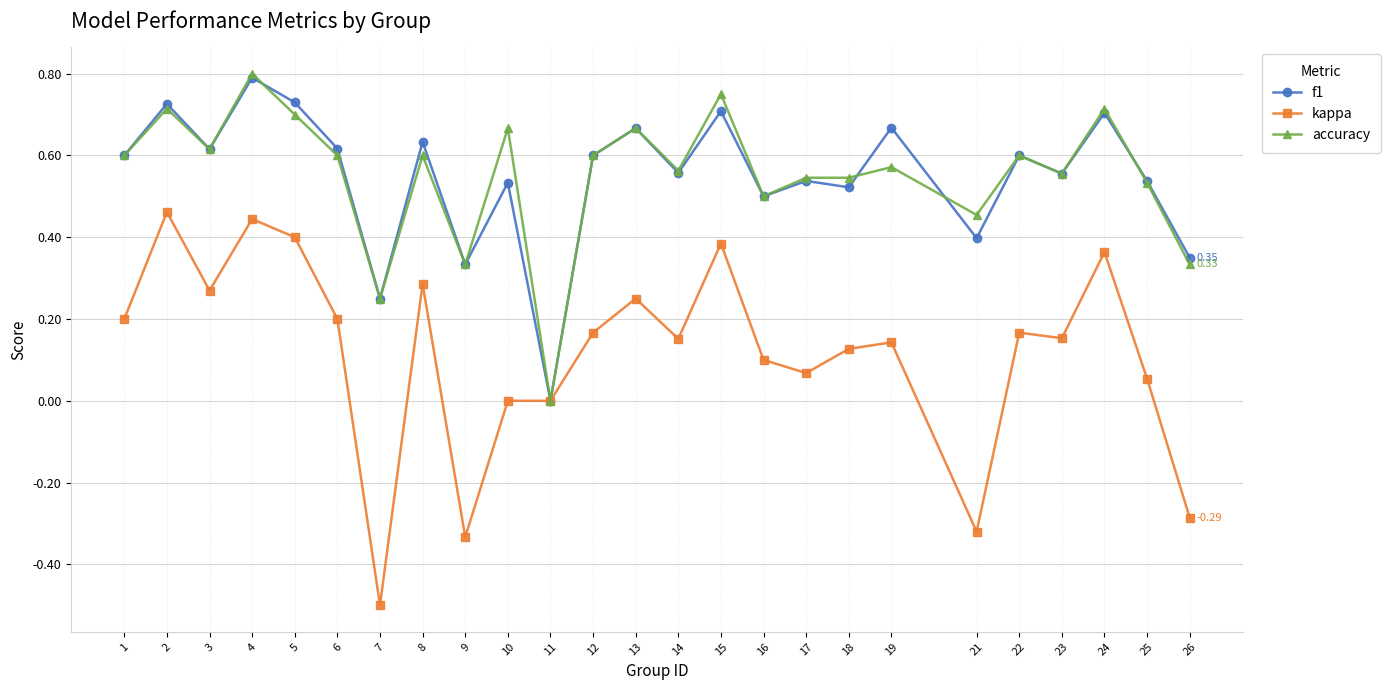

The value of f1 at 23 is 0.9. True or false?

False